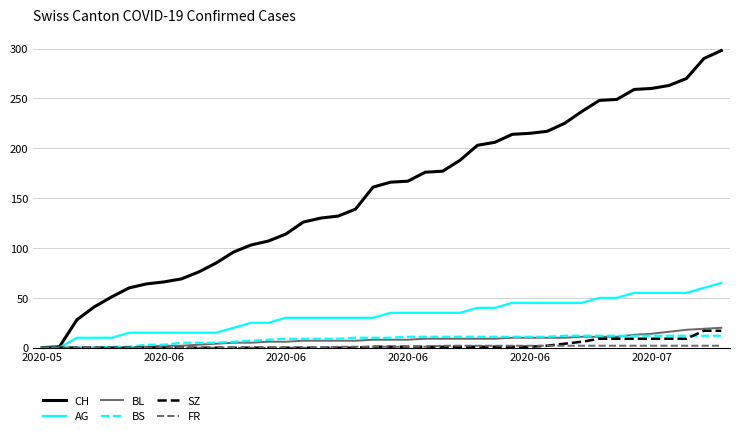

Which series has the largest total across all categories?

CH